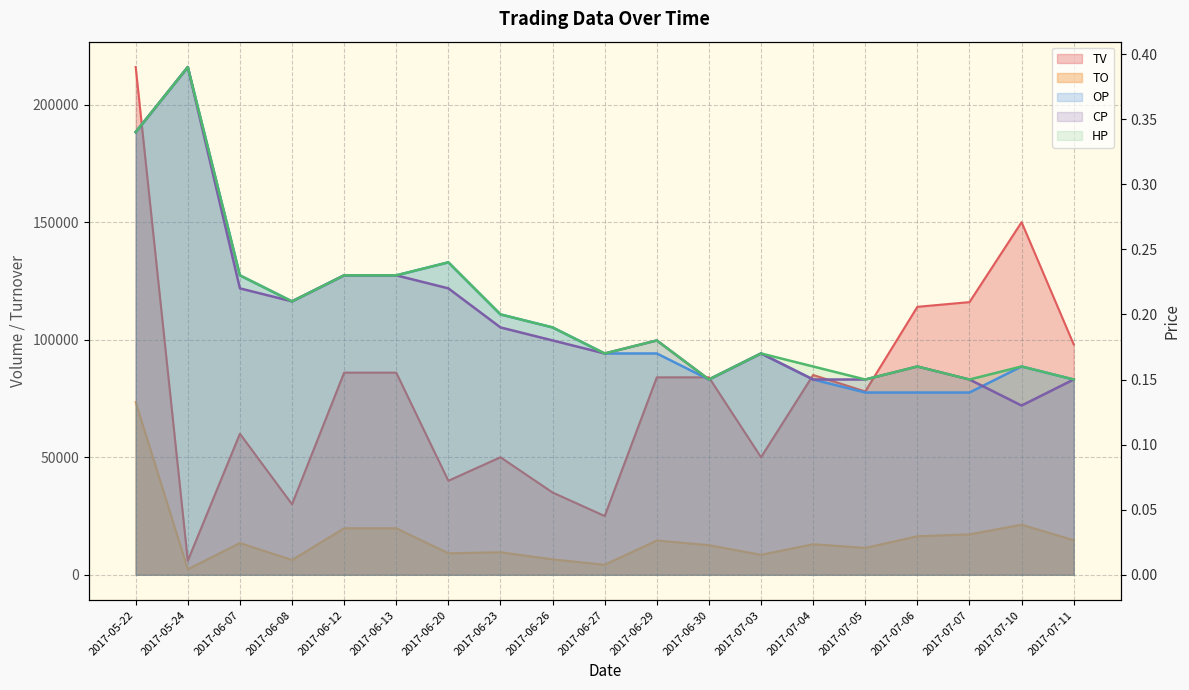

Which series changed the most between 2017-06-23 and 2017-06-26?

TV